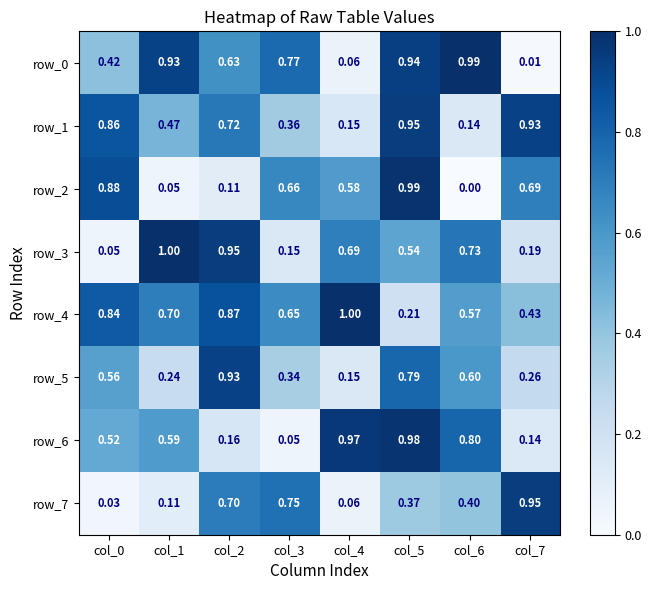

Between col_5 and col_0, which is larger?

col_5